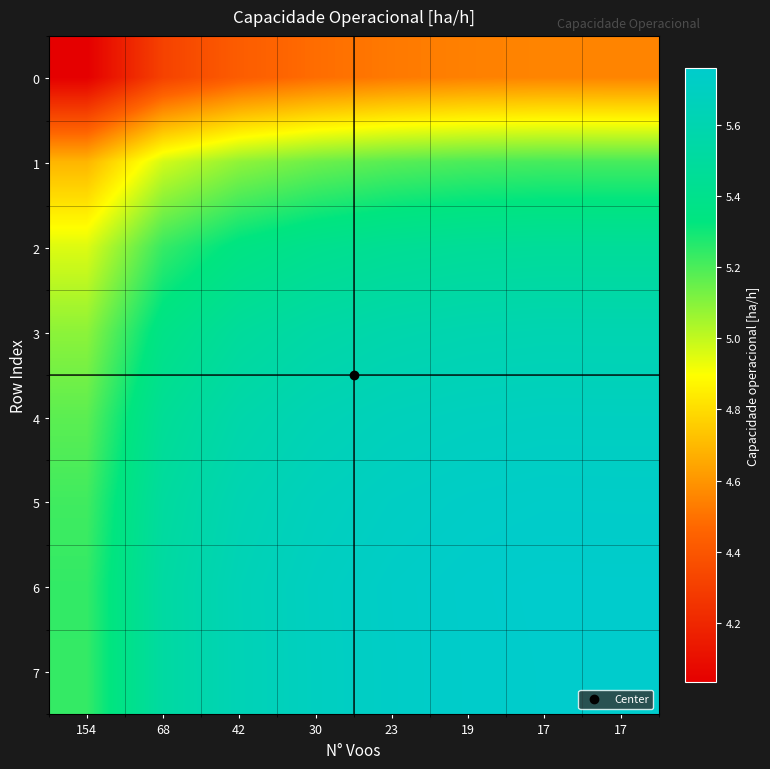

At which category is the sum across all series the highest?

17